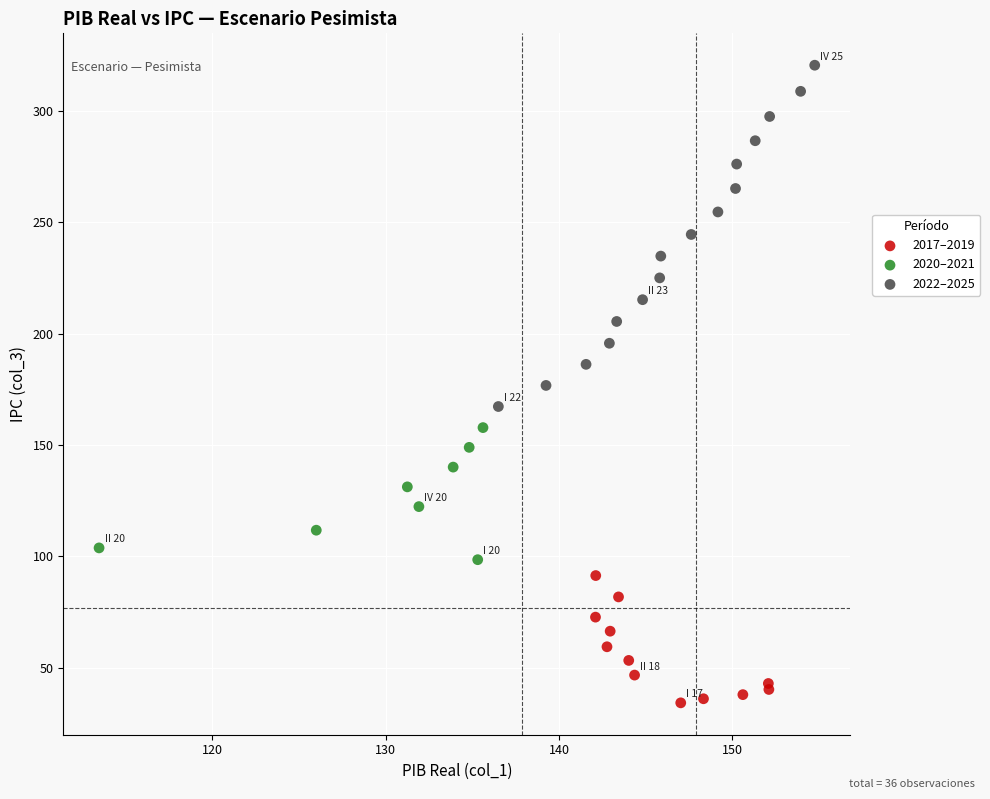

Which series reaches the maximum Y coordinate?

2022–2025